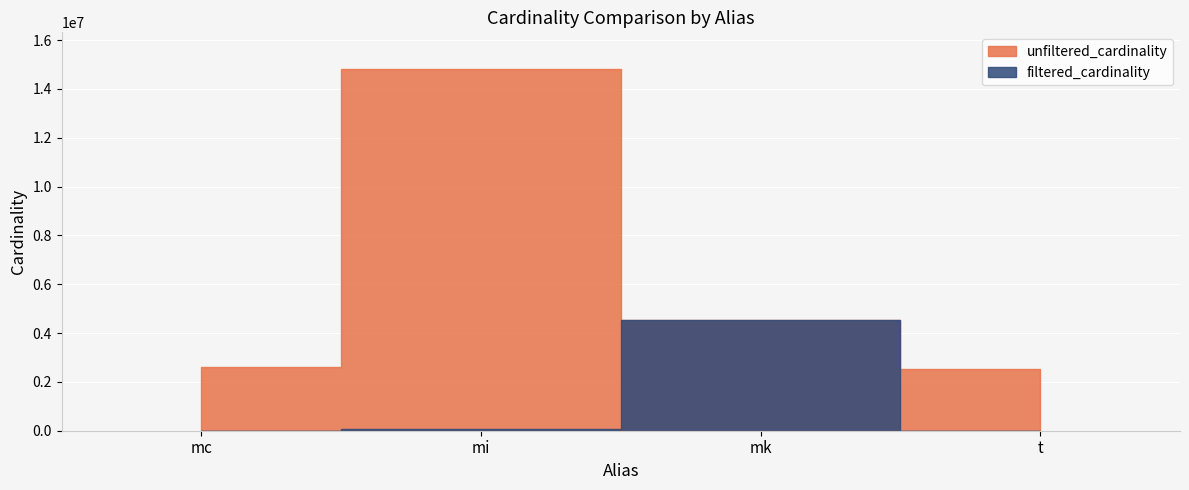

At which label does filtered_cardinality first exceed 73047?

mk